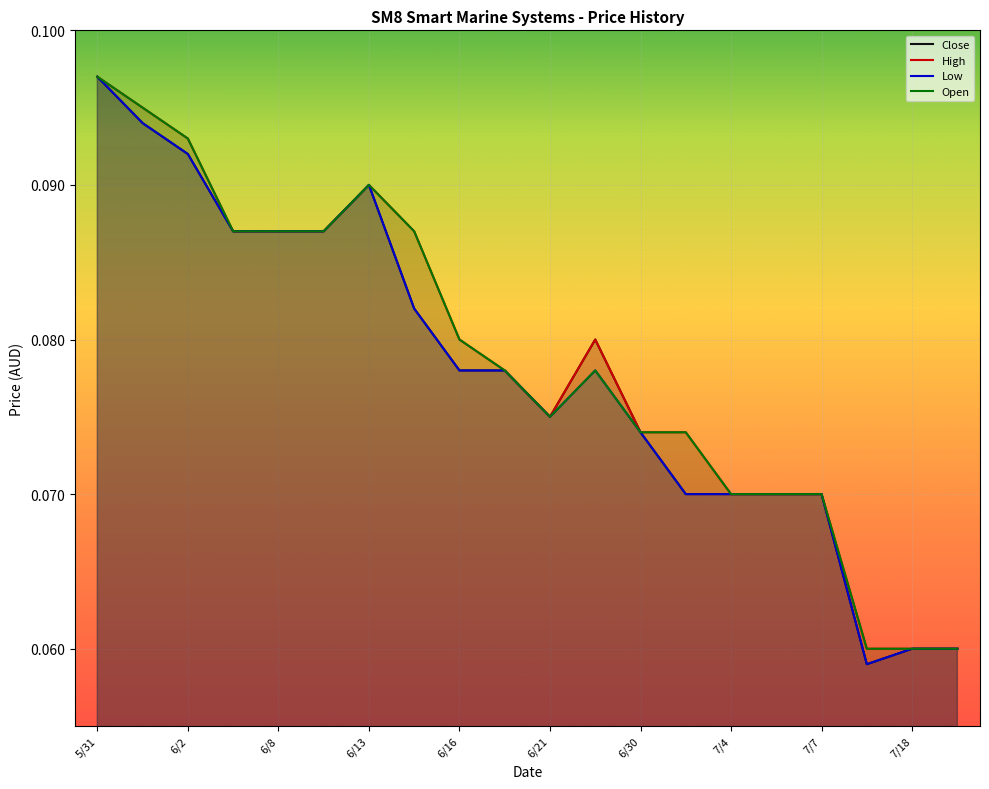

At which label does High reach its peak?

5/31